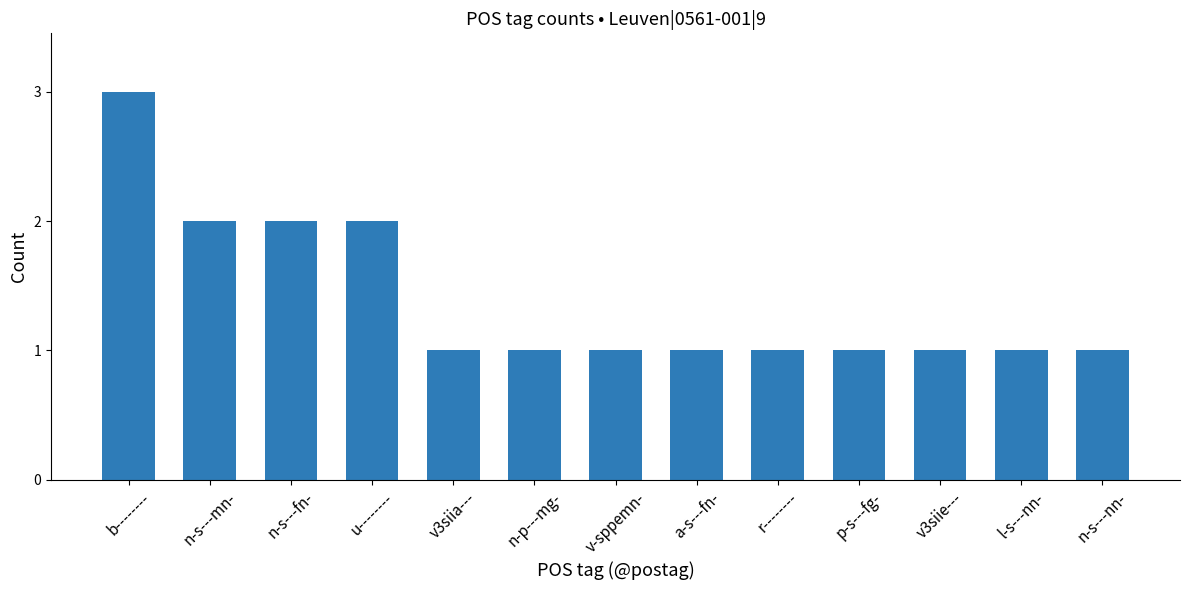

What is the smallest value displayed?

1